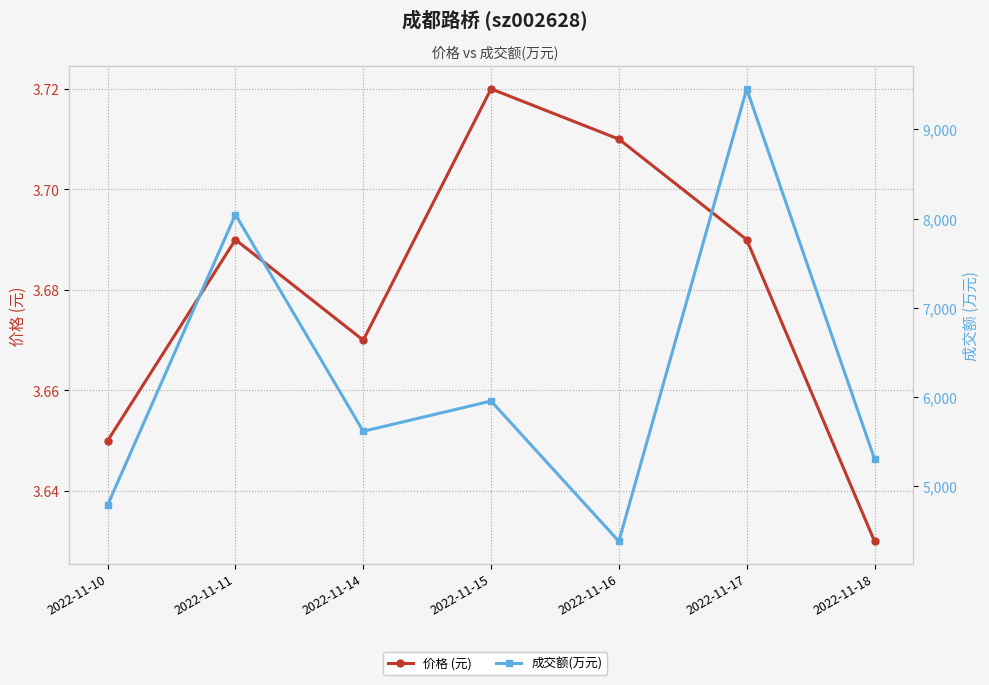

What is the sum of the 成交额(万元) values at 2022-11-14 and 2022-11-15?

11571.0